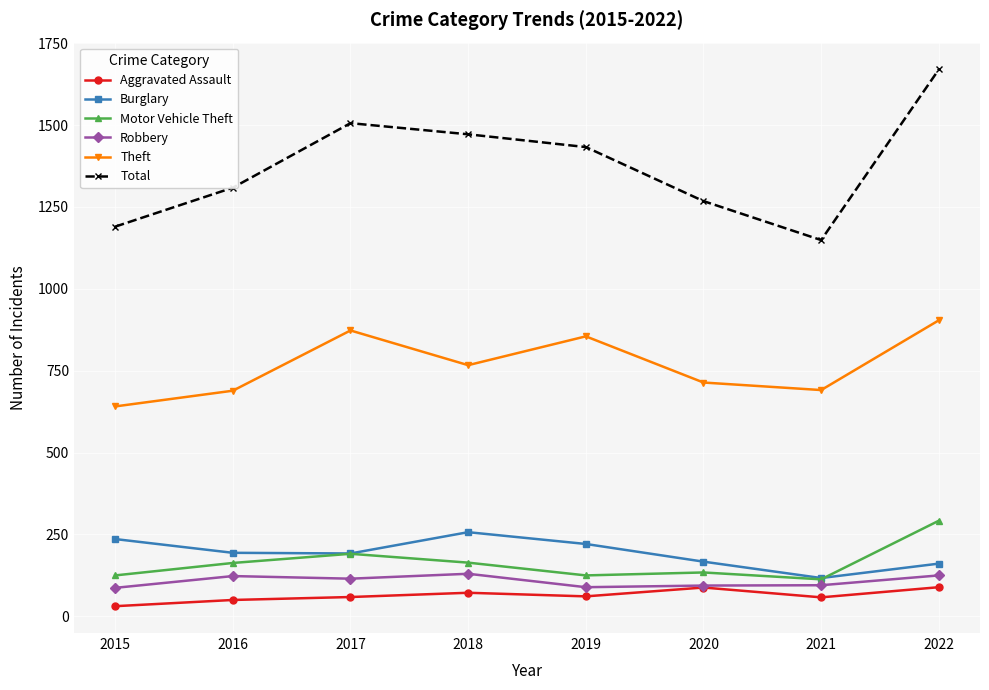

What is the difference between the highest and lowest values at 2022?

1581